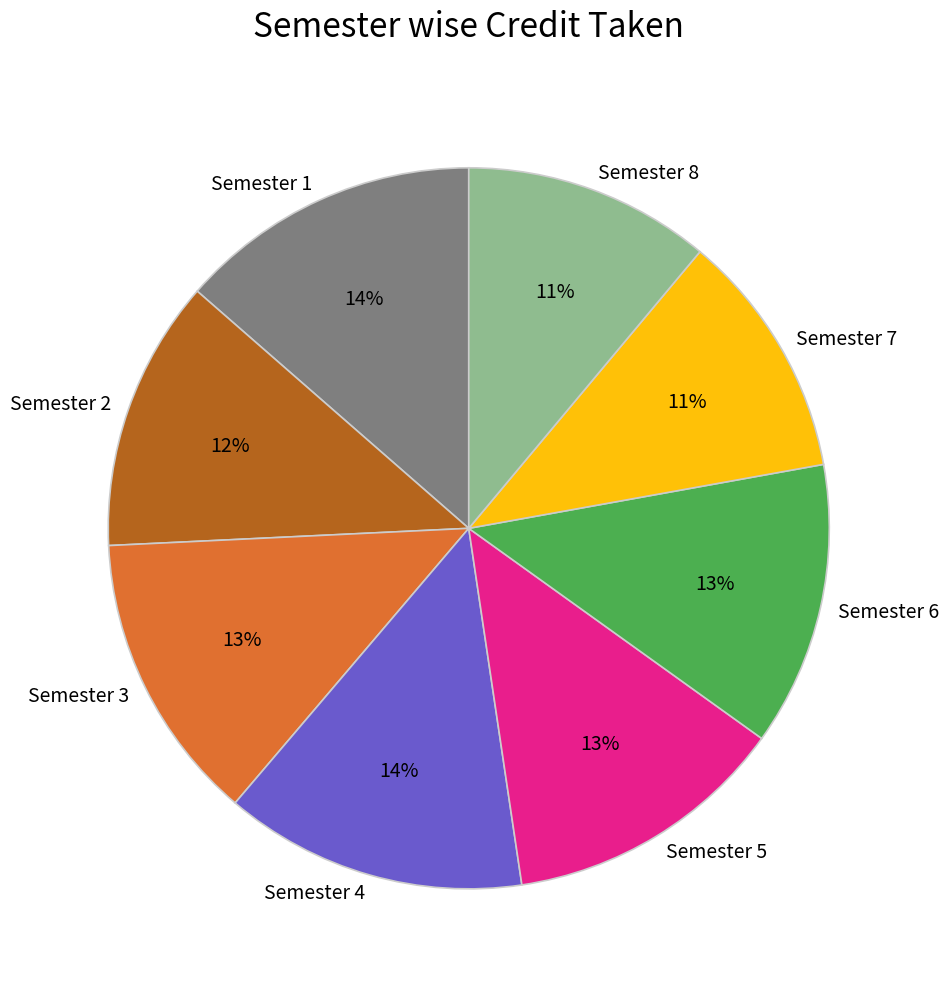

True or false: Semester 3 accounts for 13% of the total.

True